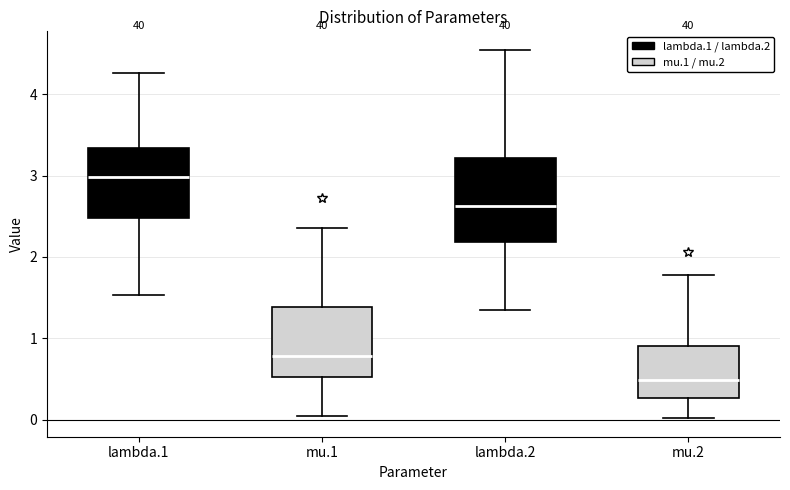

Comparing the boxes themselves (not the whiskers), which one is the tallest?

lambda.2